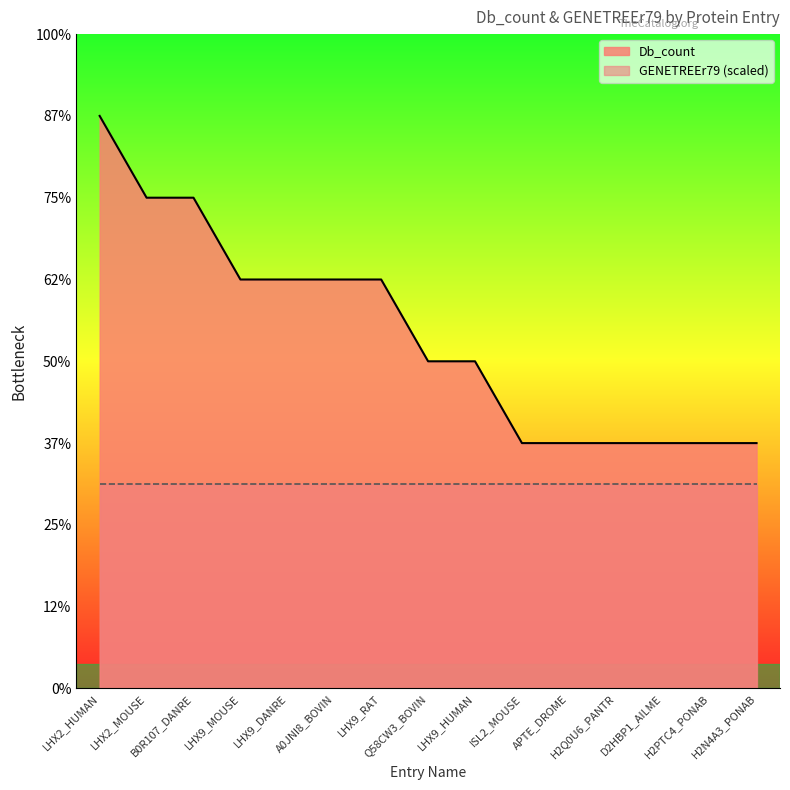

Reading right to left, extract all data points from this chart.

3	3	3	3	3	3	4	4	5	5	5	5	6	6	7